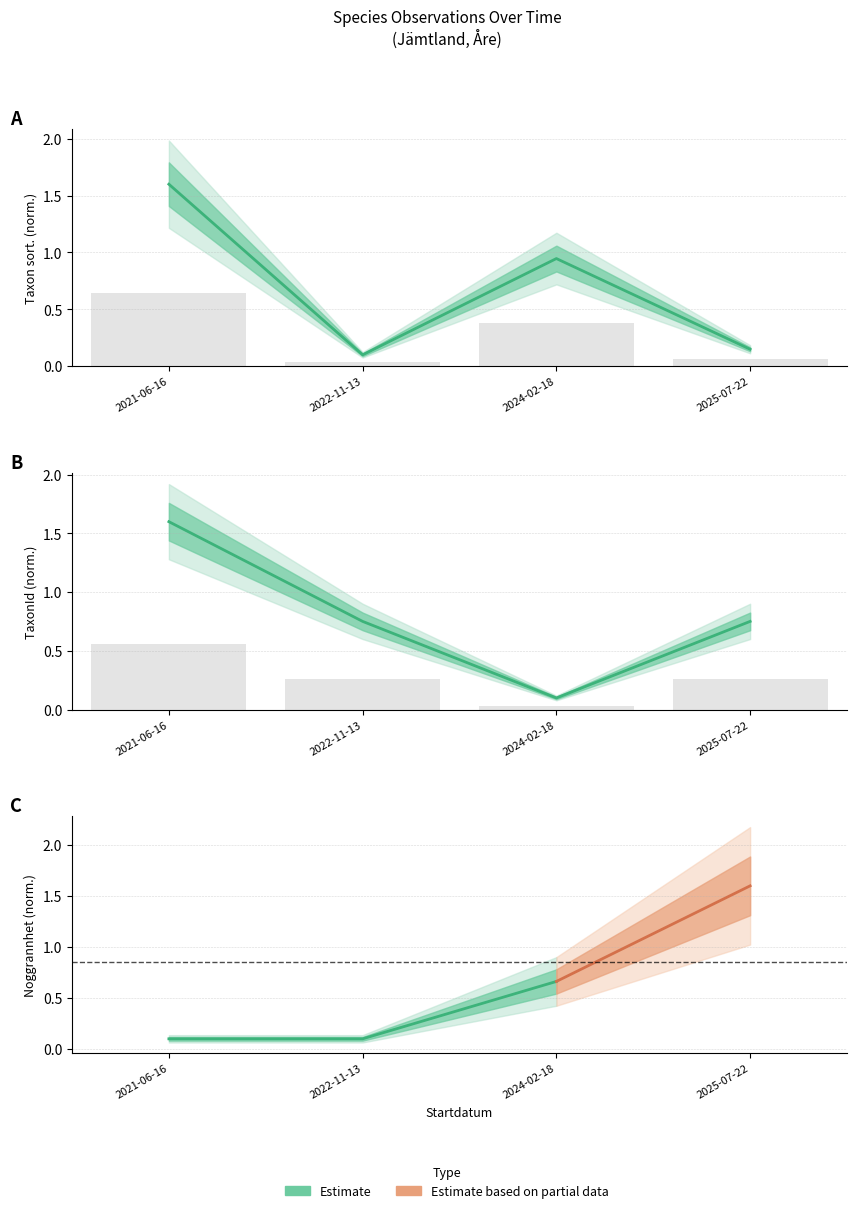

Which series has the widest spread of values?

Taxonsorteringsordning